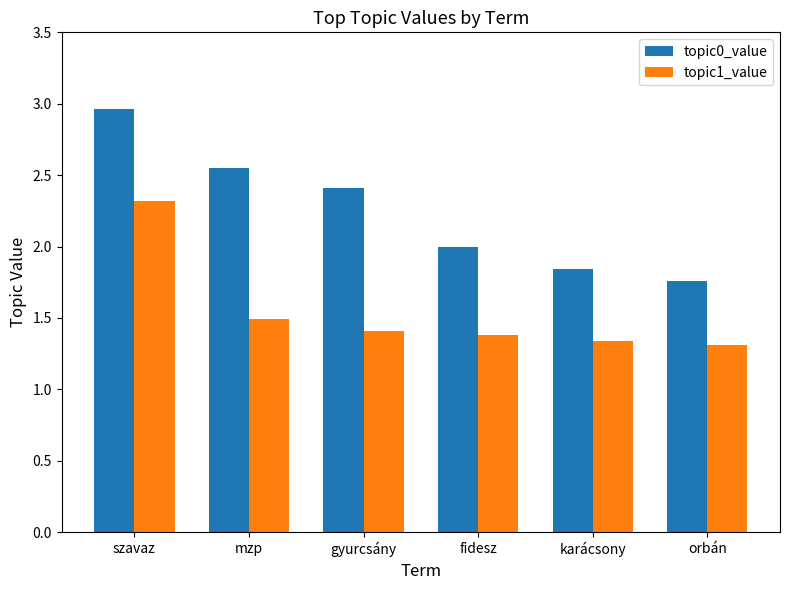

Which series has the widest spread of values?

topic0_value